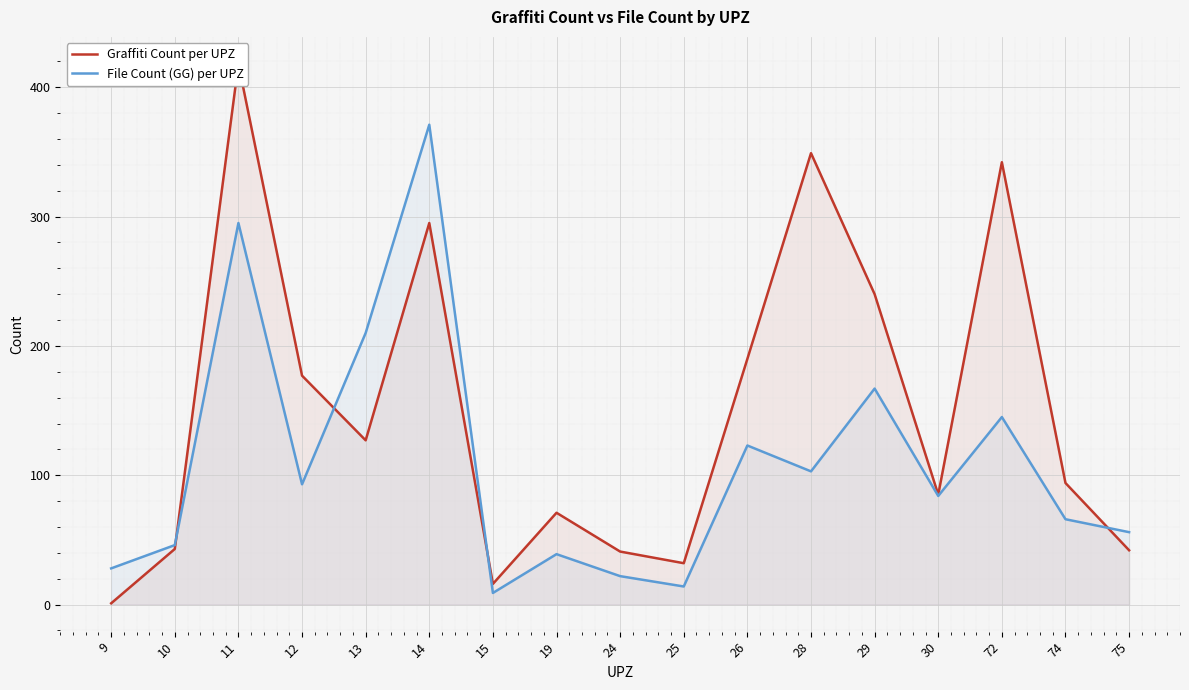

Where is the first local minimum for File Count (GG) per UPZ?

12